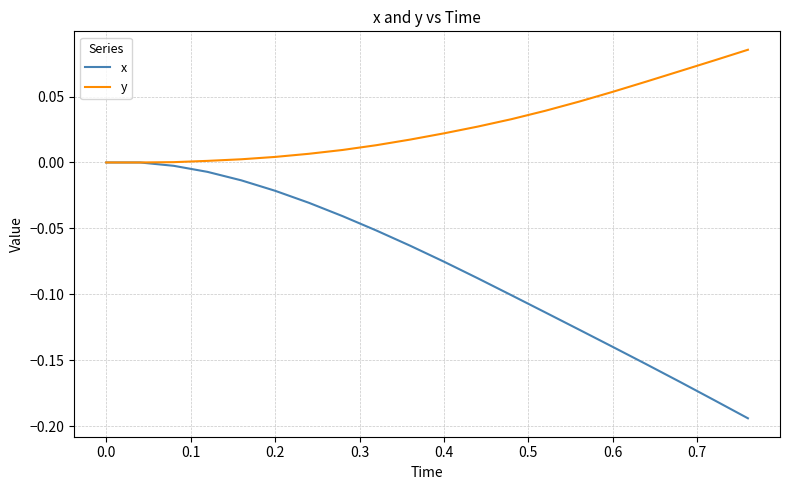

Rank the series by their maximum value, from highest to lowest.

y, x